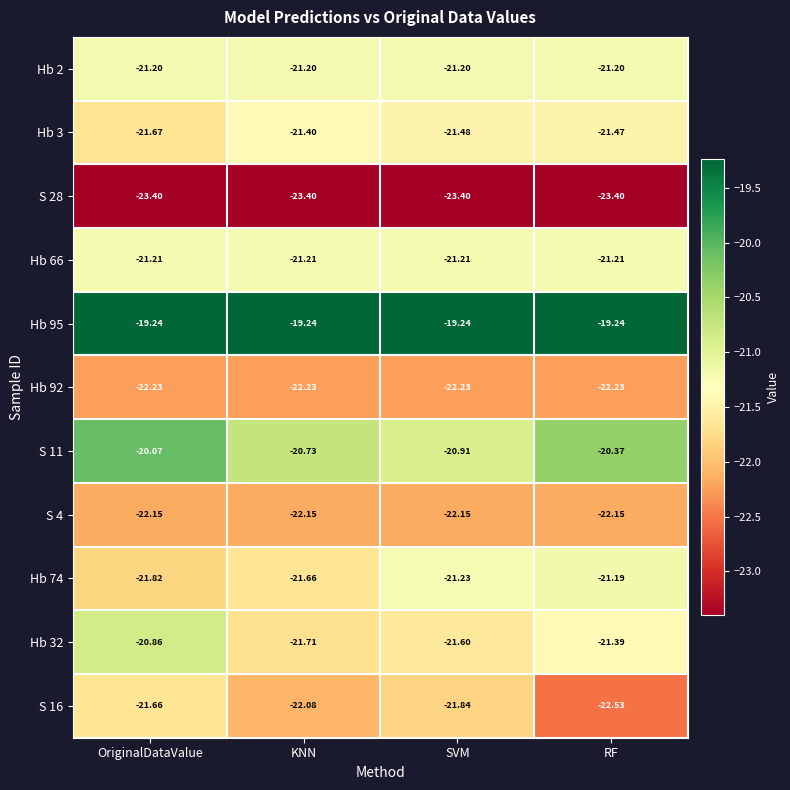

Is the value of Hb 32 at OriginalDataValue greater than the value of Hb 92 at KNN?

Yes